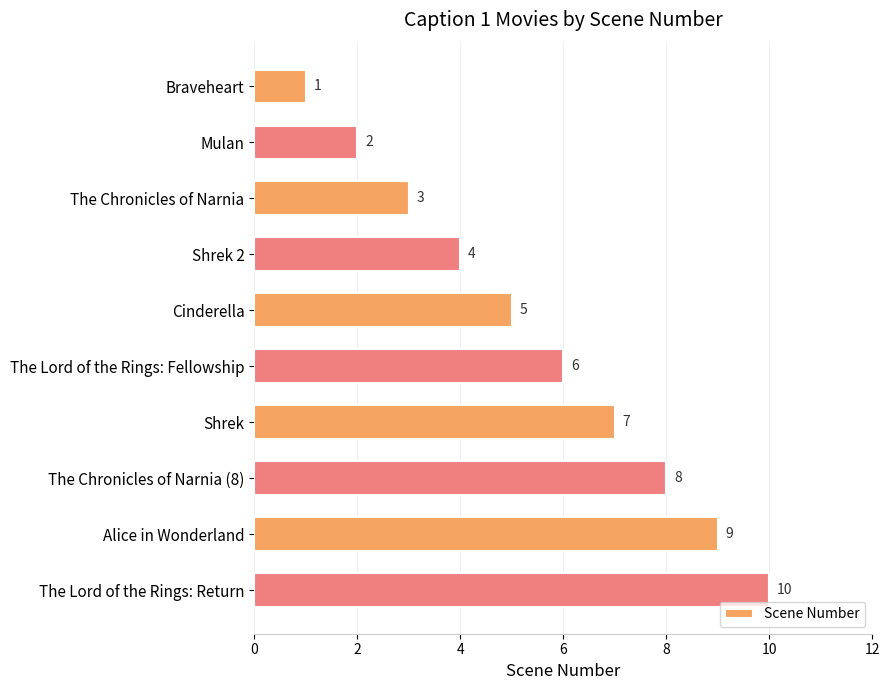

Which label corresponds to the largest value in the chart?

The Lord of the Rings: Return